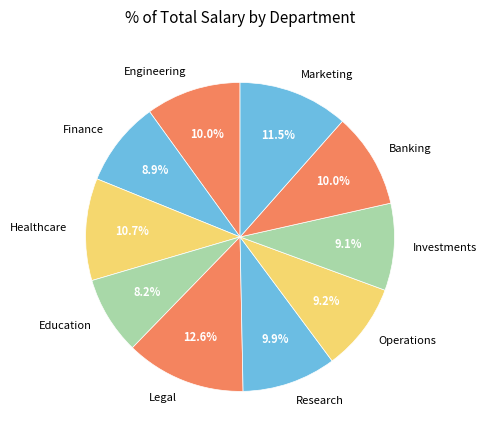

To the nearest percent, what is the average slice percentage?

10%